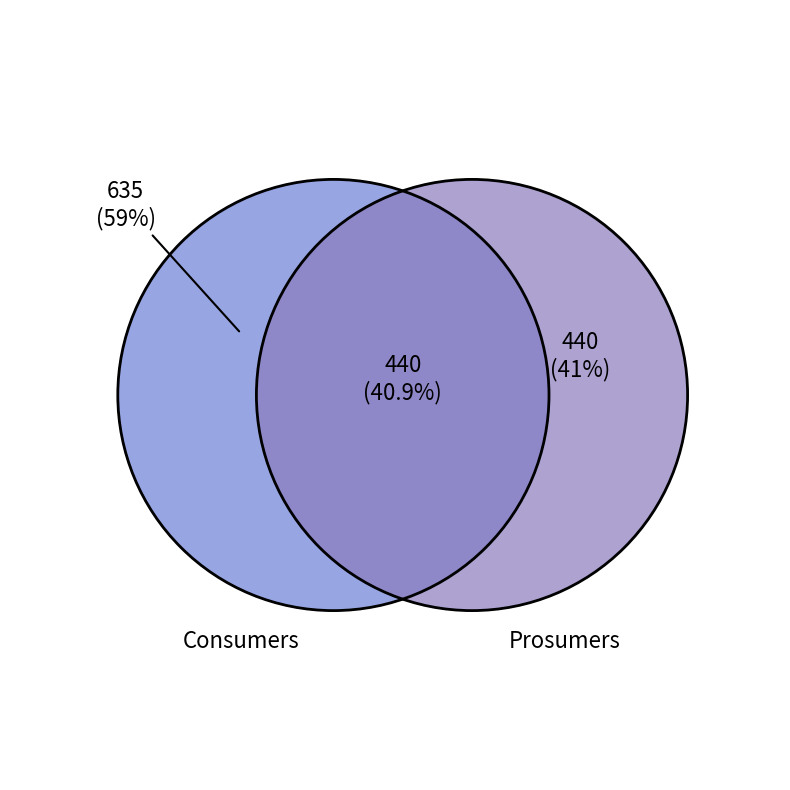

What is the largest slice in the pie chart?

Consumers